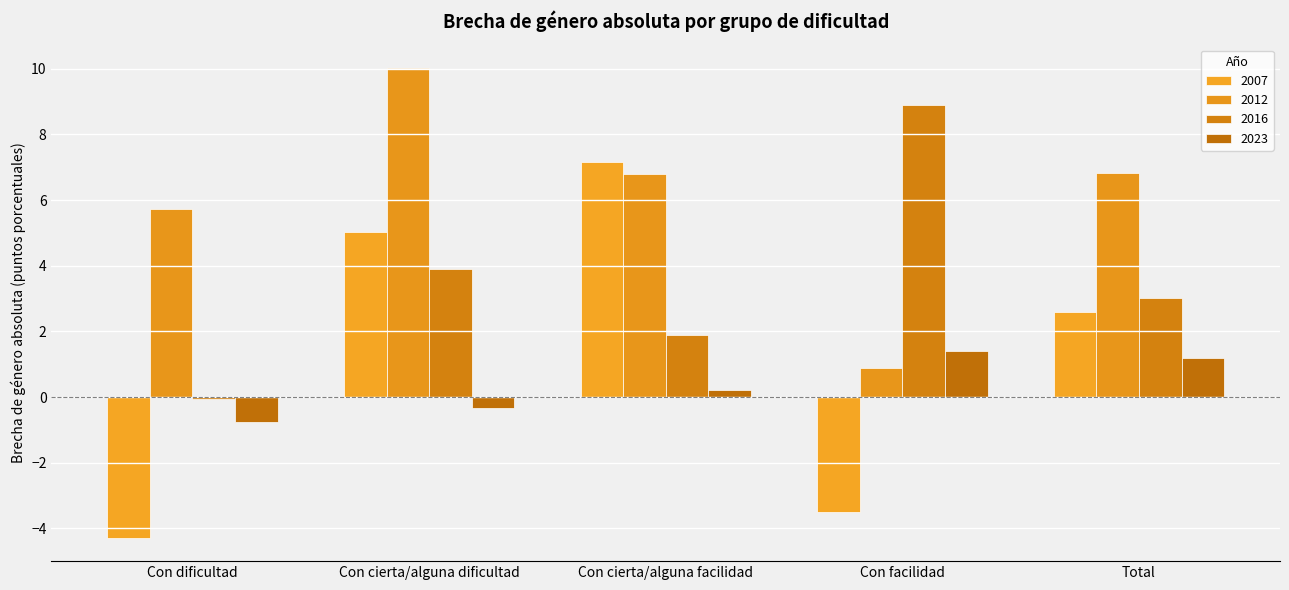

How many bars are there in total?

20